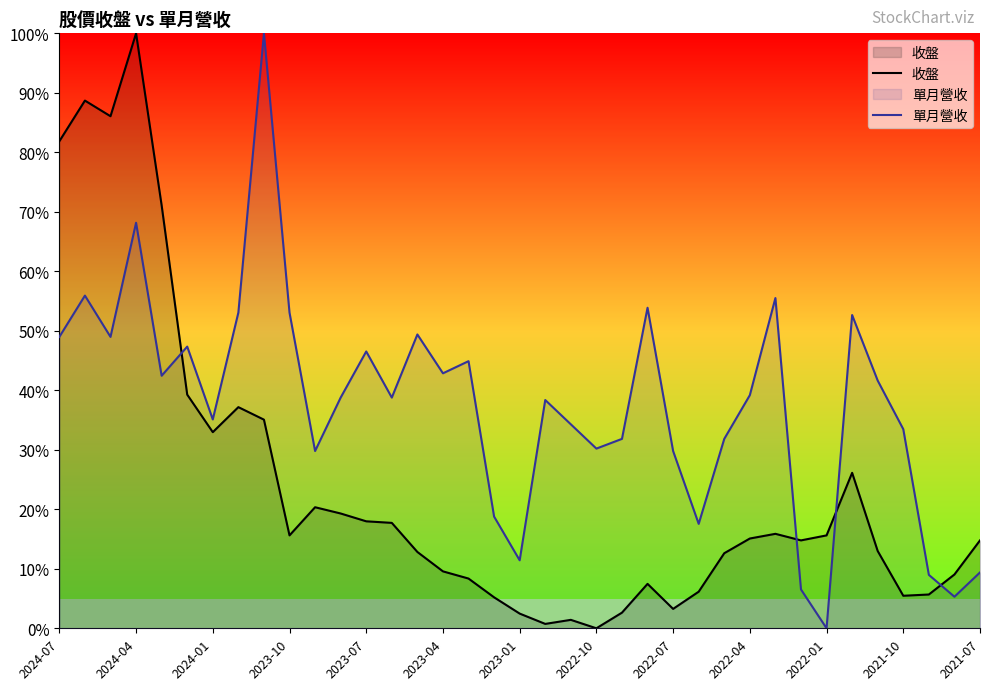

What is the sum of all 收盤 values?

871.3